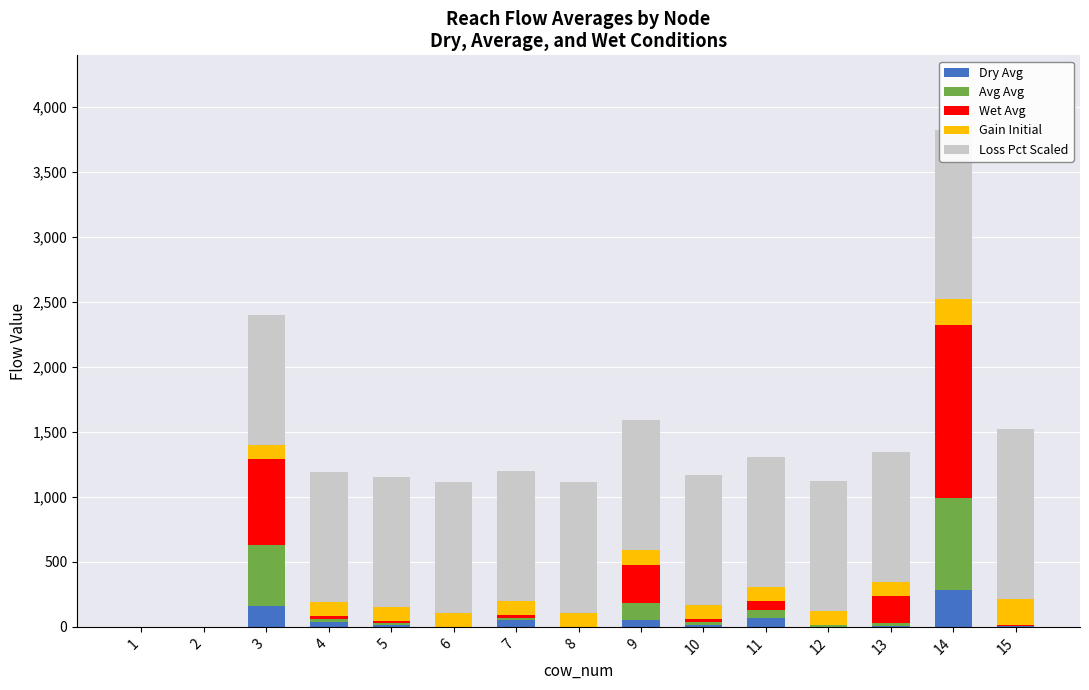

Which has a higher value, 2 or 1?

2